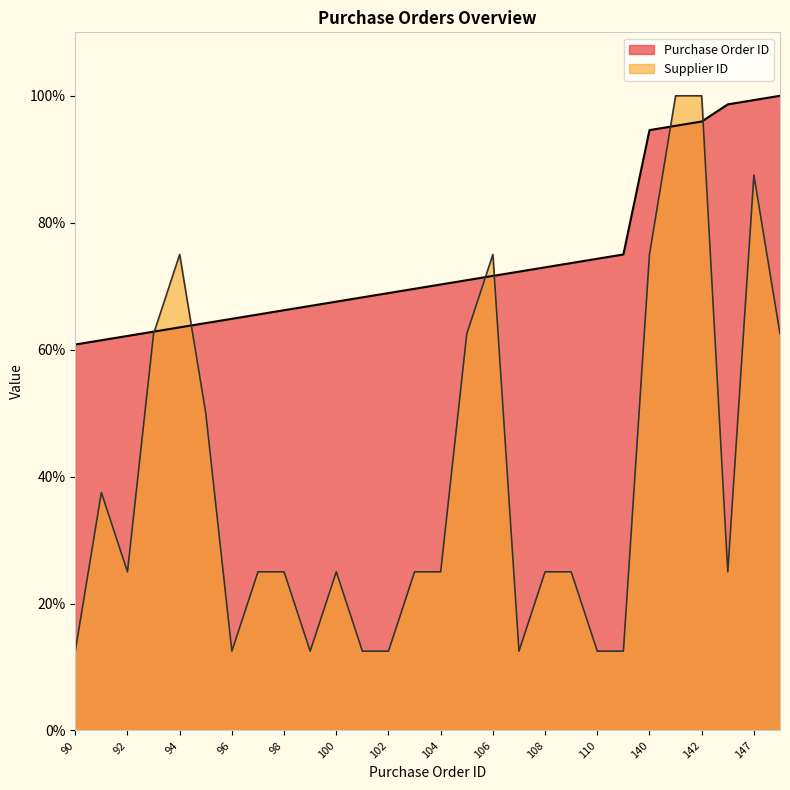

Where do Purchase Order ID and Supplier ID first cross each other?

93 and 94